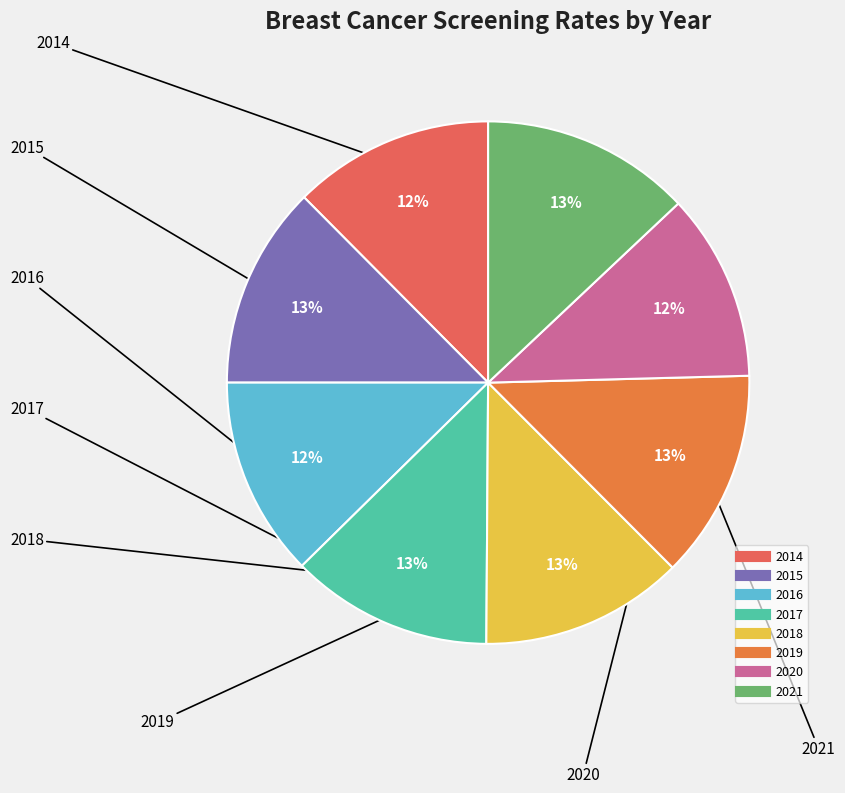

To the nearest percent, what portion does 2018 represent?

13%